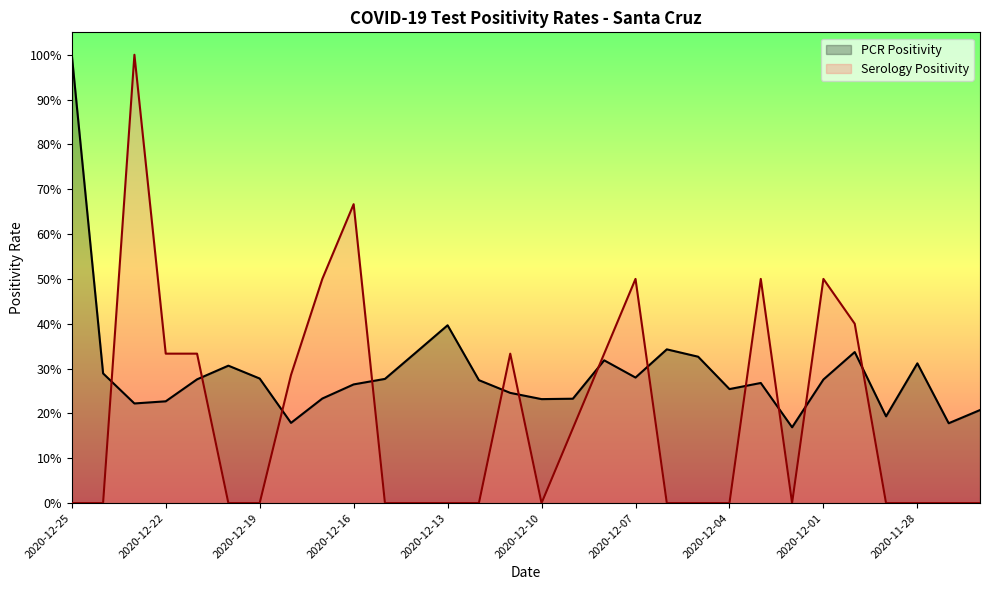

How many interior local peaks does the Serology Positivity series have?

6